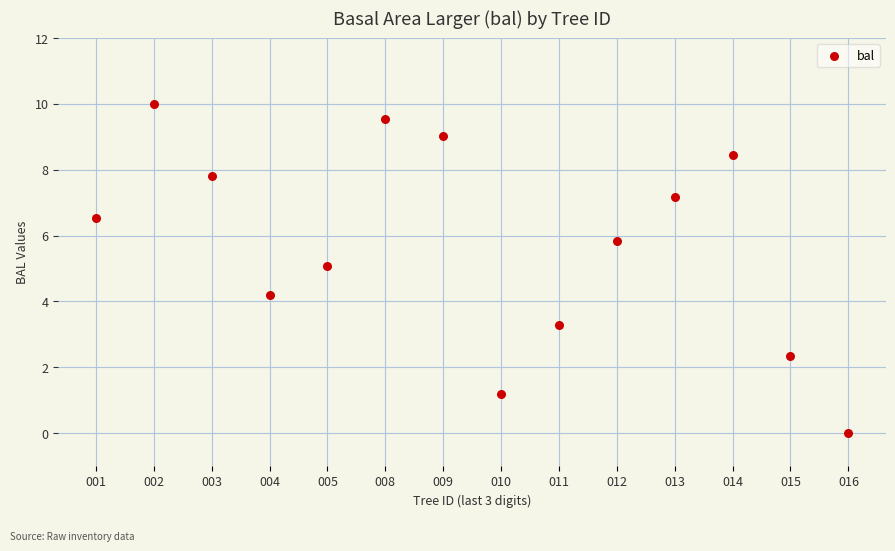

What is the range of Y values (max minus min)?

10.0